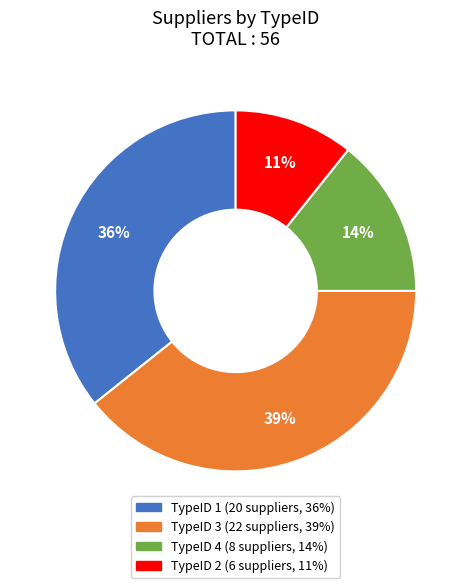

To the nearest percent, what is the average slice percentage?

25%